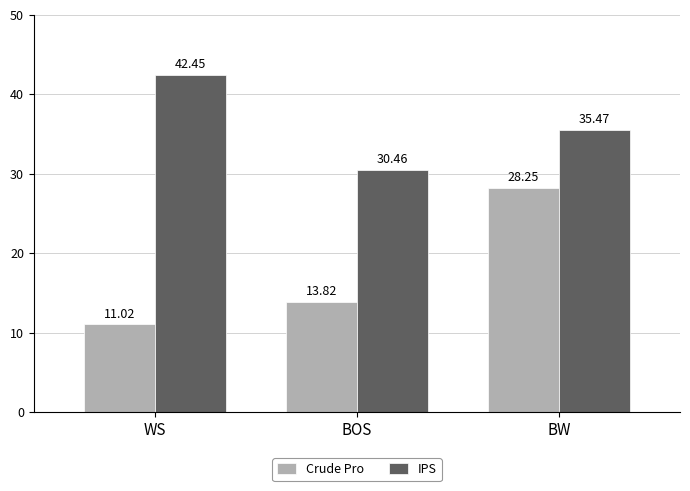

The value of Crude Pro at WS is 7.1. True or false?

False